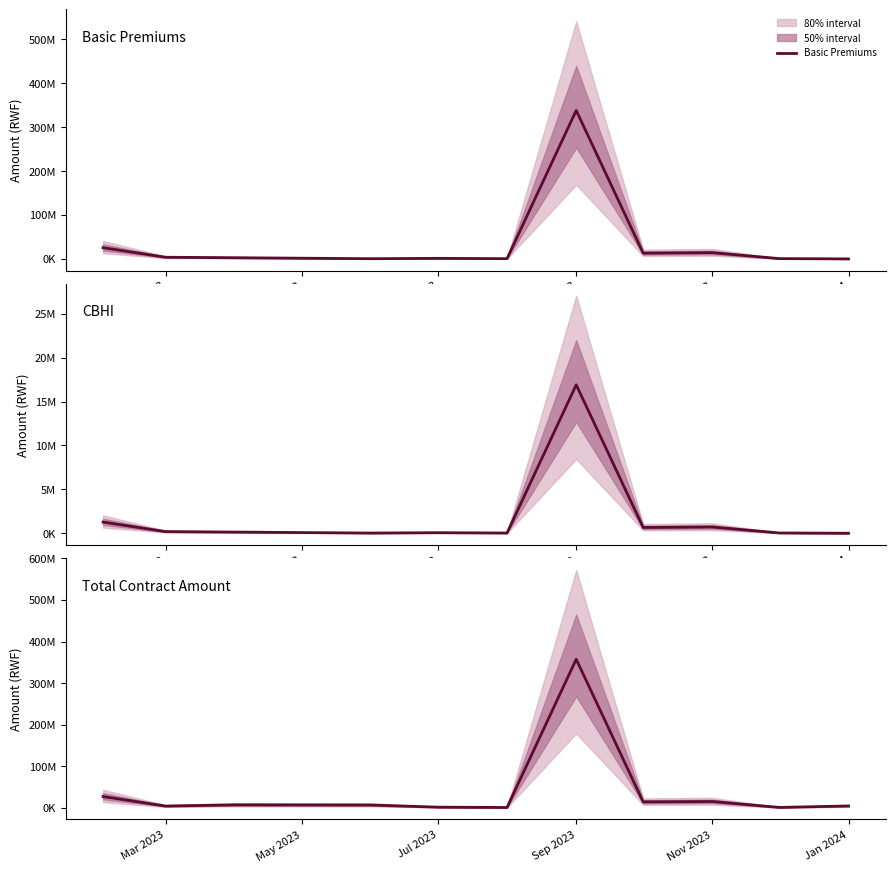

How many data points in Total Contract Amount are above 6573614?

6